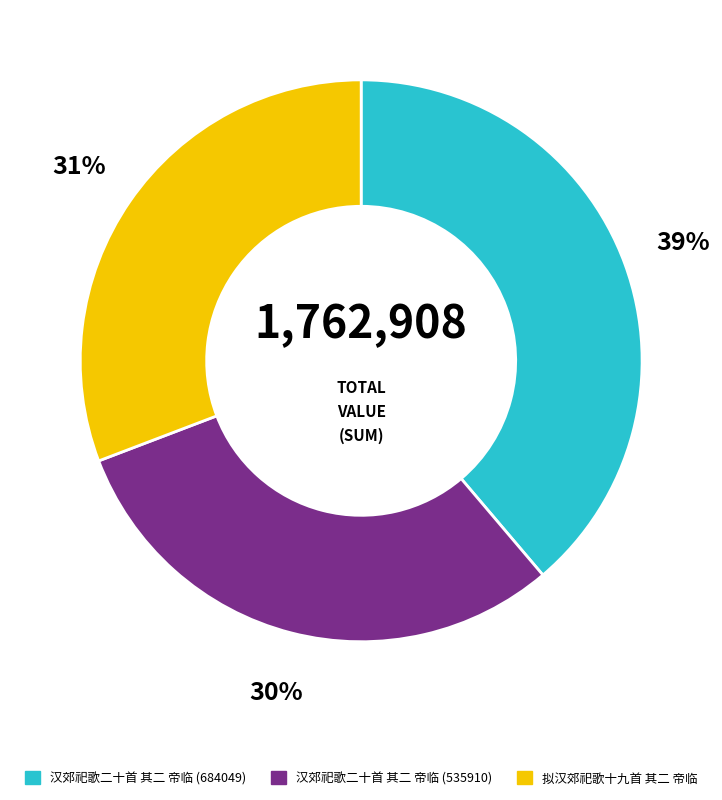

Which slice is the largest?

汉郊祀歌二十首 其二 帝临 (684049)